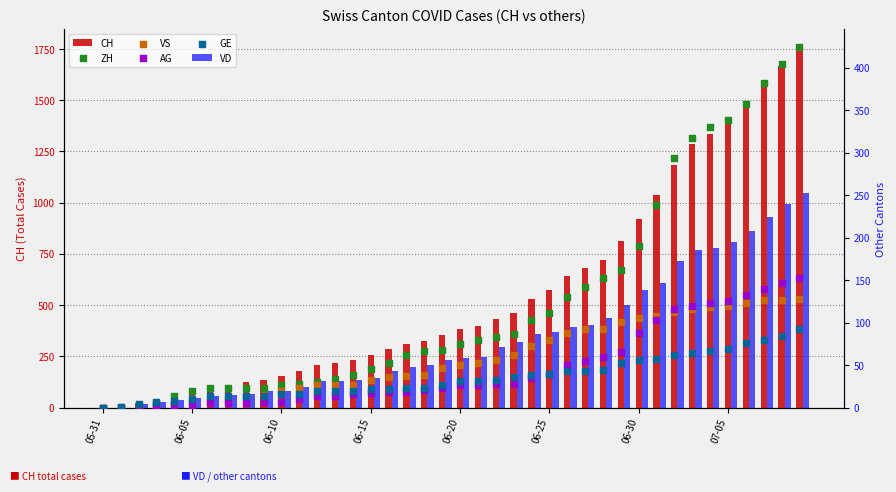

Which series reaches the minimum Y coordinate?

CH